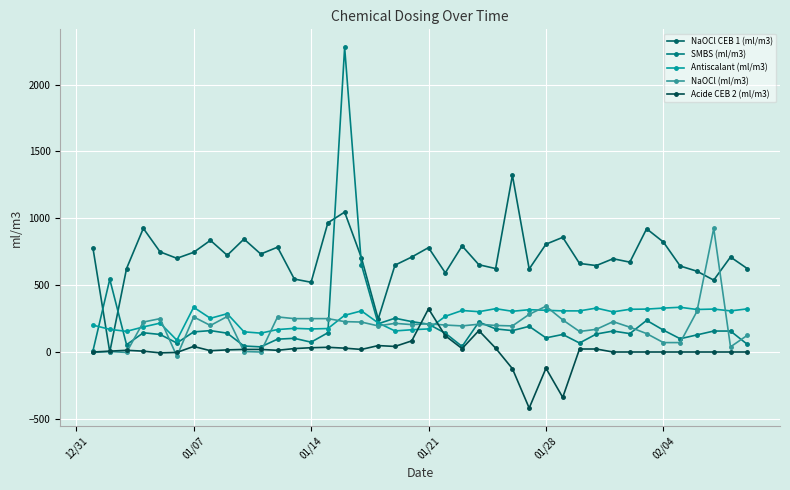

Count the number of categories in the chart.

40